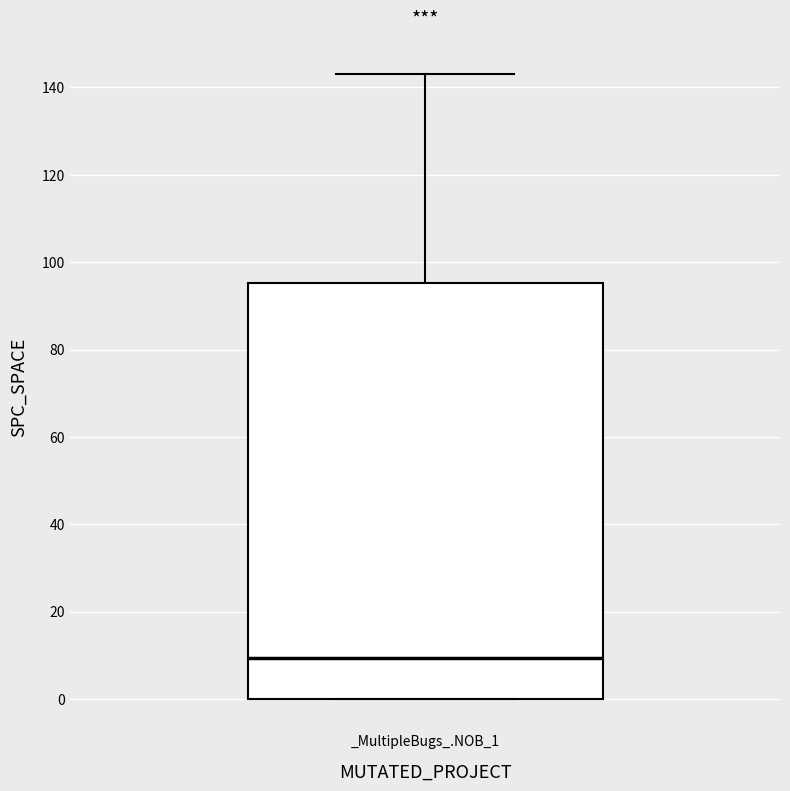

Read this box plot against the y-axis: the position of the median line, the range covered by the box, and the ends of both whiskers. The values are not printed on the chart, so give them approximately, as read against the axis.

median 10, box 0 to 96, whiskers 0 to 144